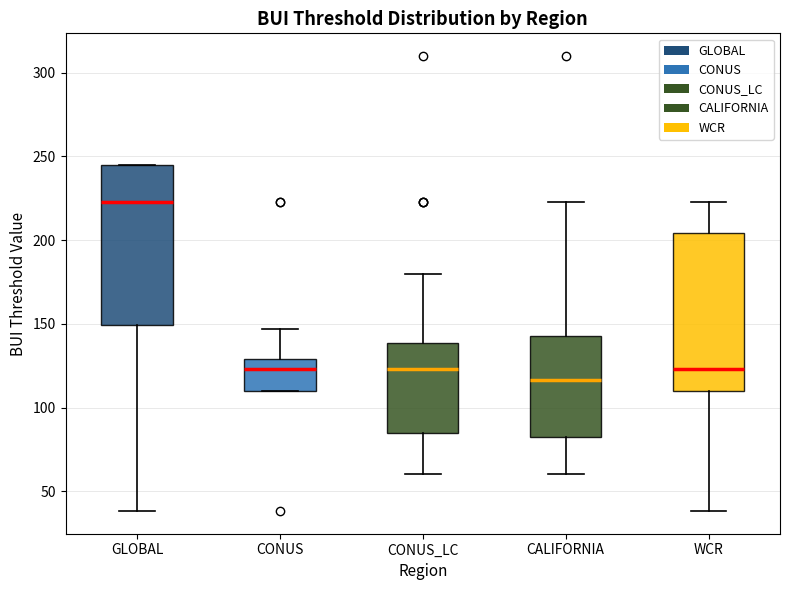

Reading left to right, read every box against the y-axis: the position of its median line, the range the box covers, and the ends of its whiskers. The values are not printed on the chart, so give them approximately, as read against the axis.

GLOBAL: median 225, box 150 to 245, whiskers 40 to 245
CONUS: median 125, box 110 to 130, whiskers 110 to 145
CONUS_LC: median 125, box 85 to 140, whiskers 60 to 180
CALIFORNIA: median 115, box 85 to 145, whiskers 60 to 225
WCR: median 125, box 110 to 205, whiskers 40 to 225